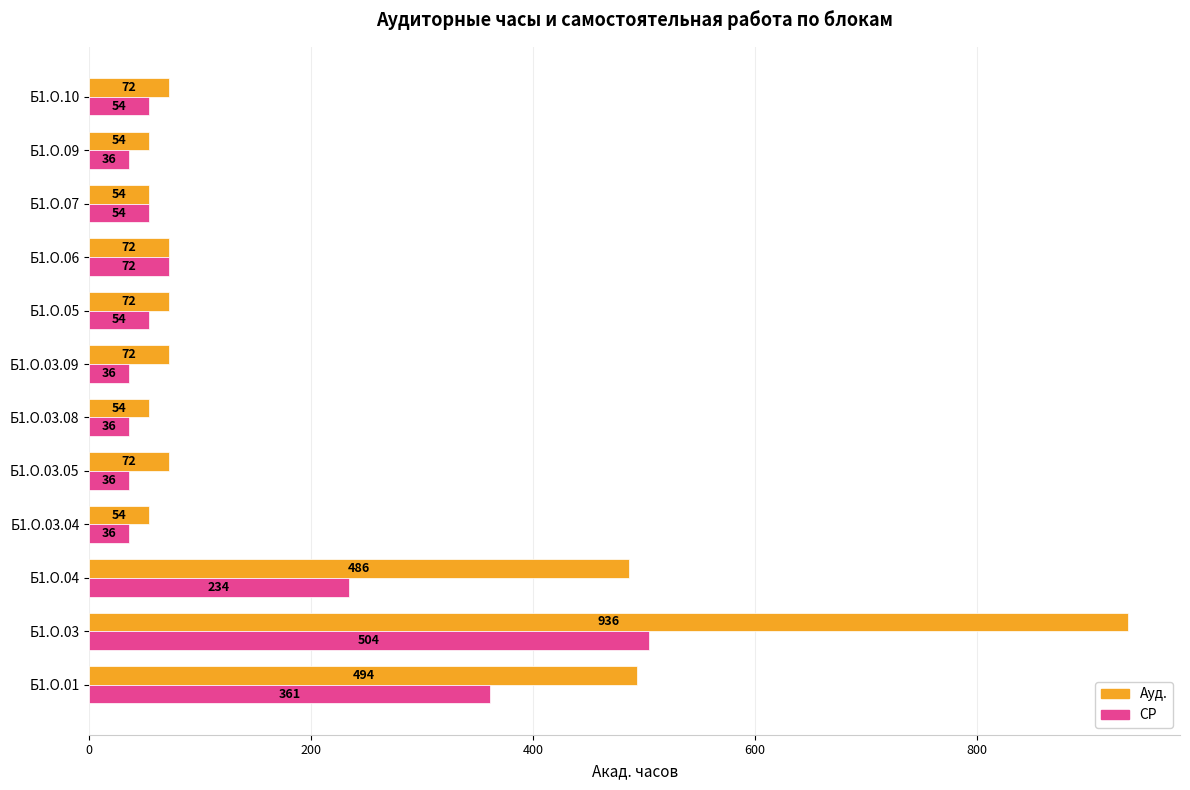

Is it true that Ауд. equals 494 at Б1.О.01?

True